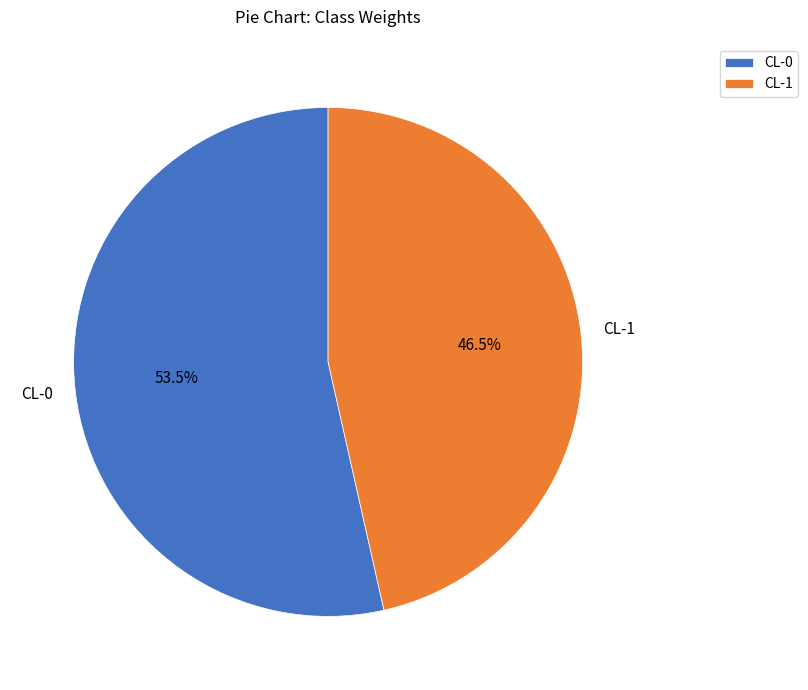

How many slices are in this pie chart?

2